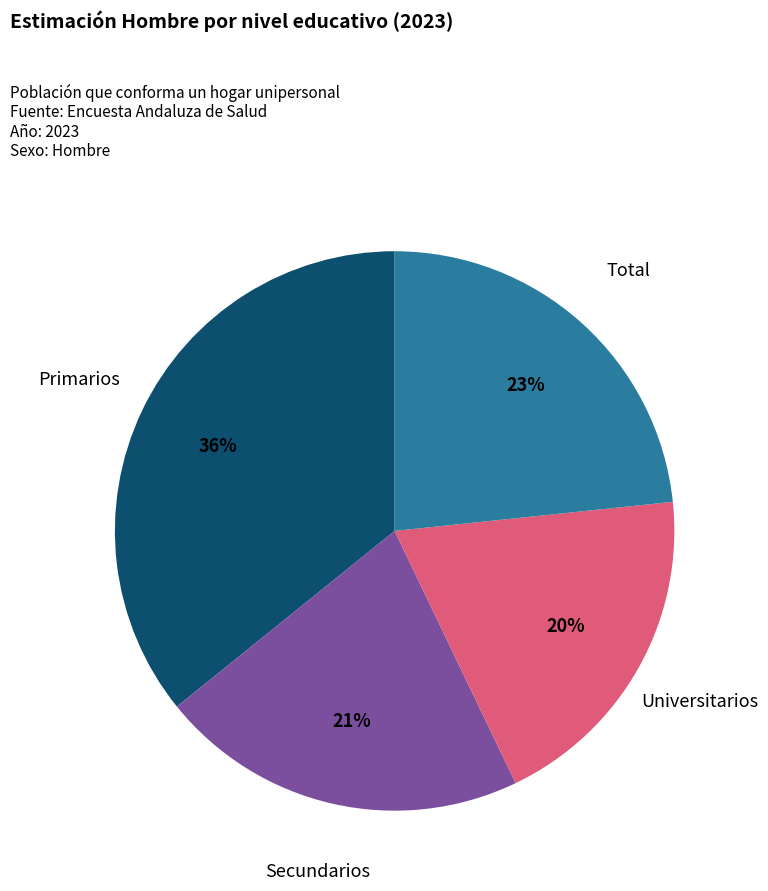

How many slices are in this pie chart?

4